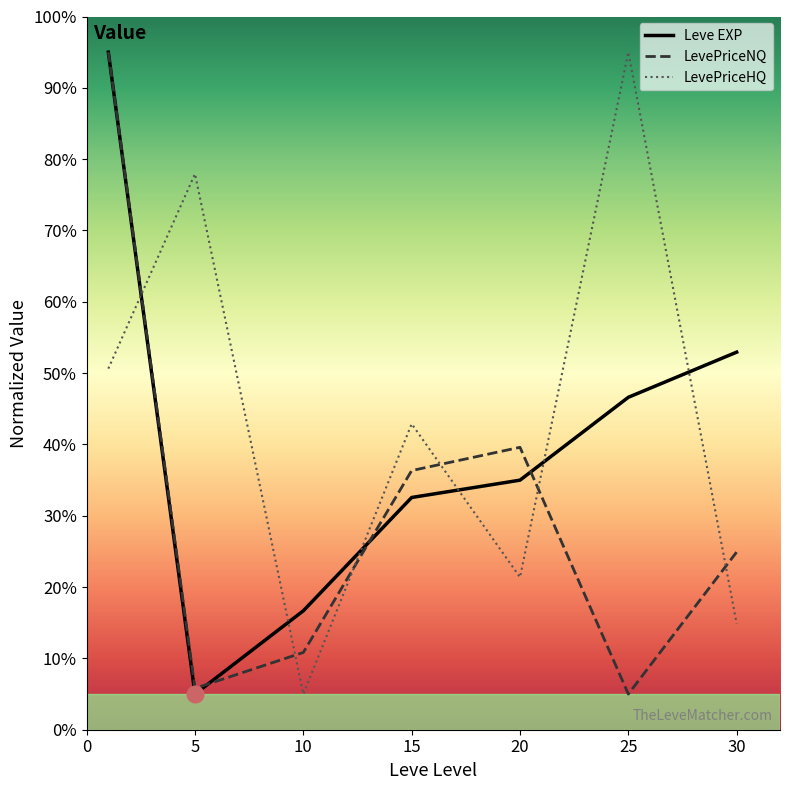

What are all the series names shown in the legend?

Leve EXP, LevePriceNQ, LevePriceHQ